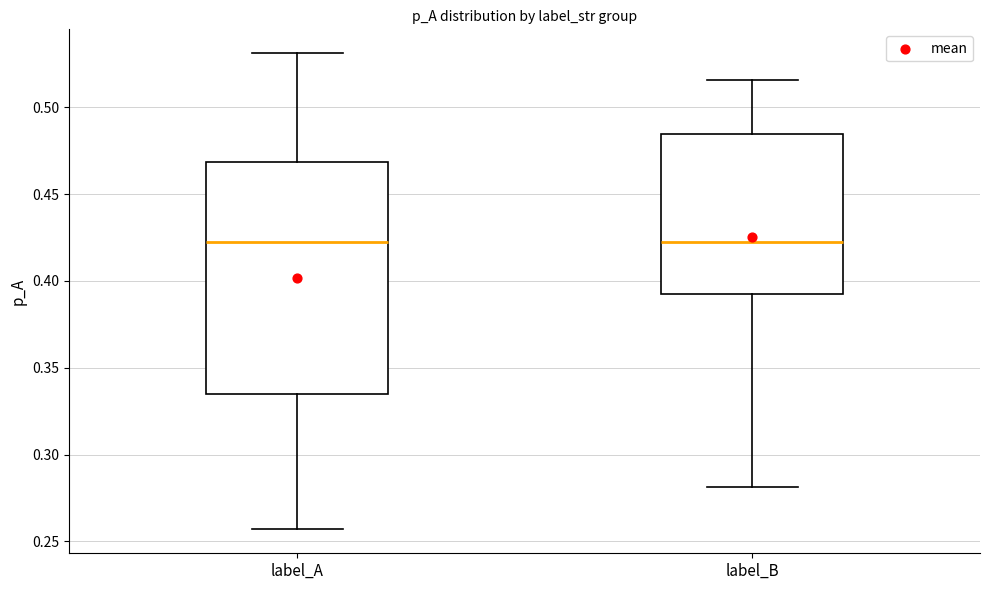

Where does the upper whisker of the box for label_A end on the y-axis? The values are not printed on the chart, so give them approximately, as read against the axis.

0.530